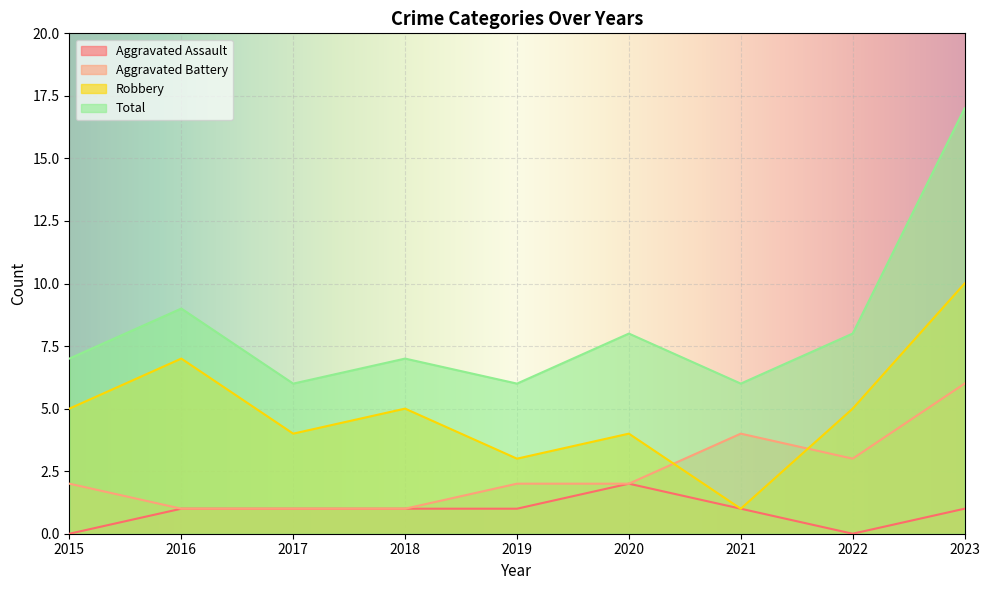

List the series in order of their peak value, lowest first.

Aggravated Assault, Aggravated Battery, Robbery, Total